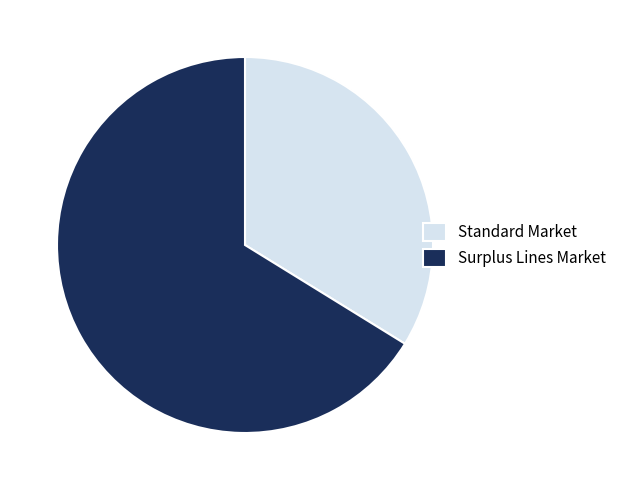

Which slice is the smallest?

Standard Market